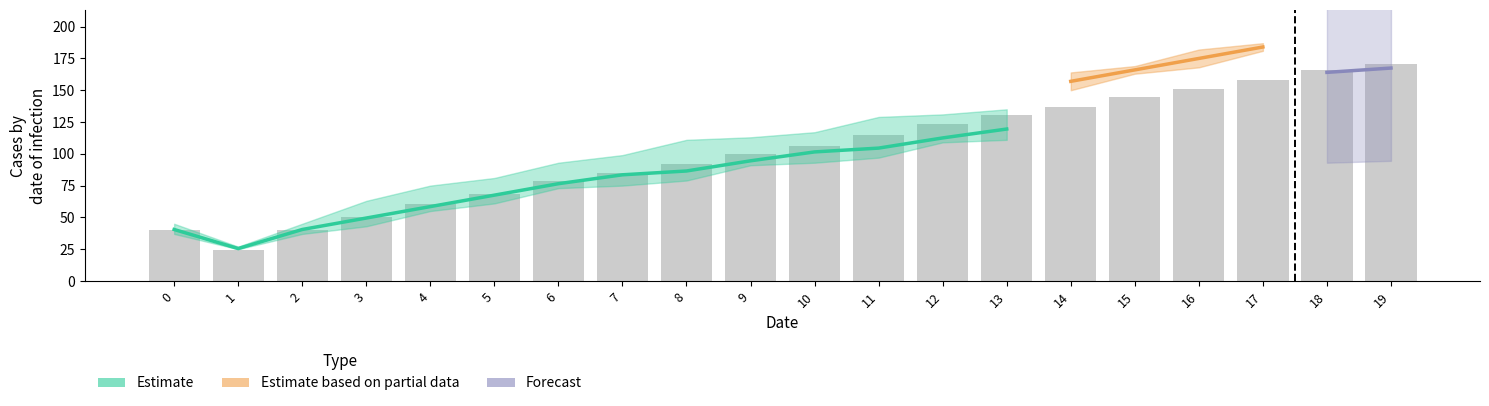

At which label does col_6 first exceed 114?

11